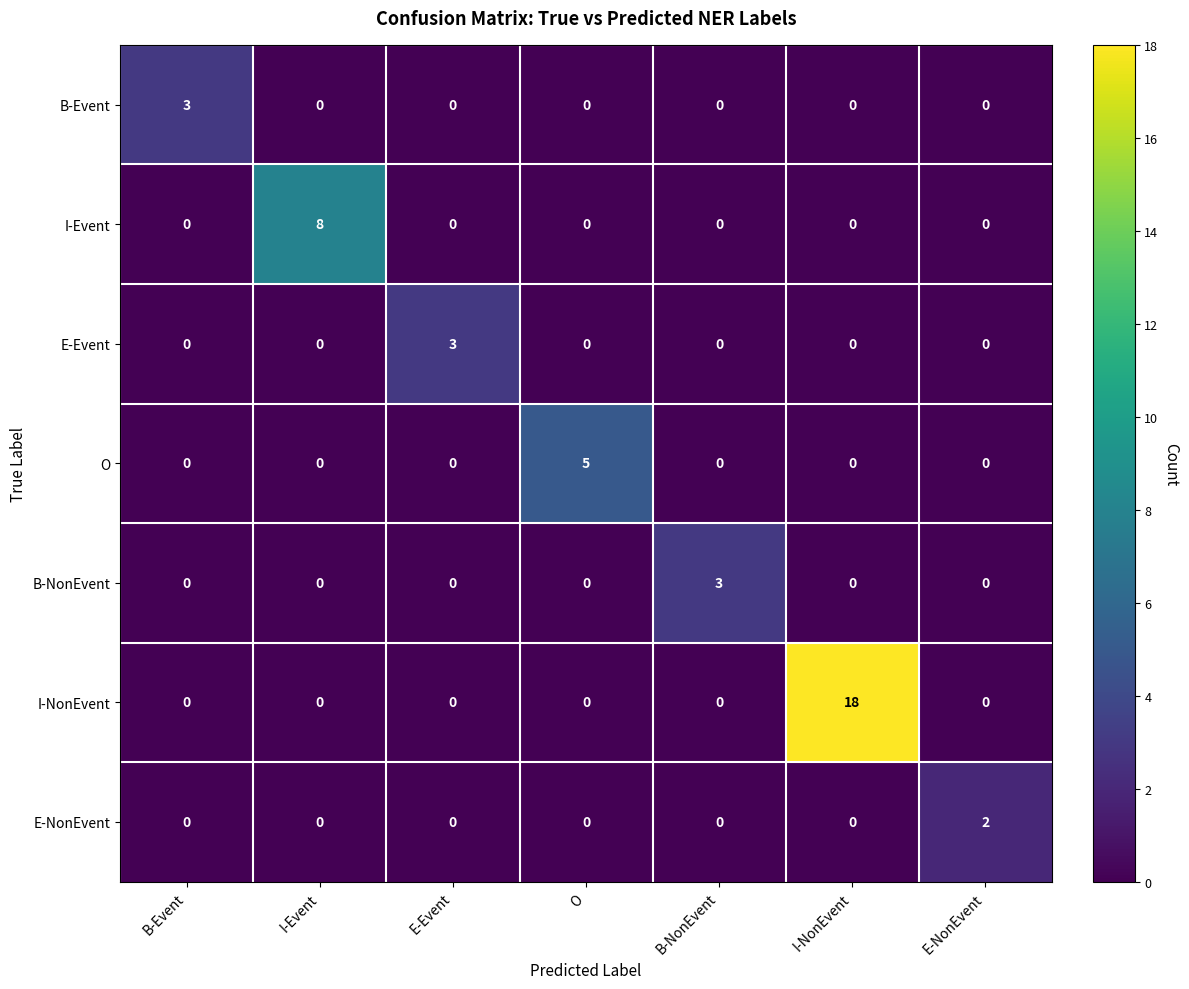

How many positive values does the O series have?

1